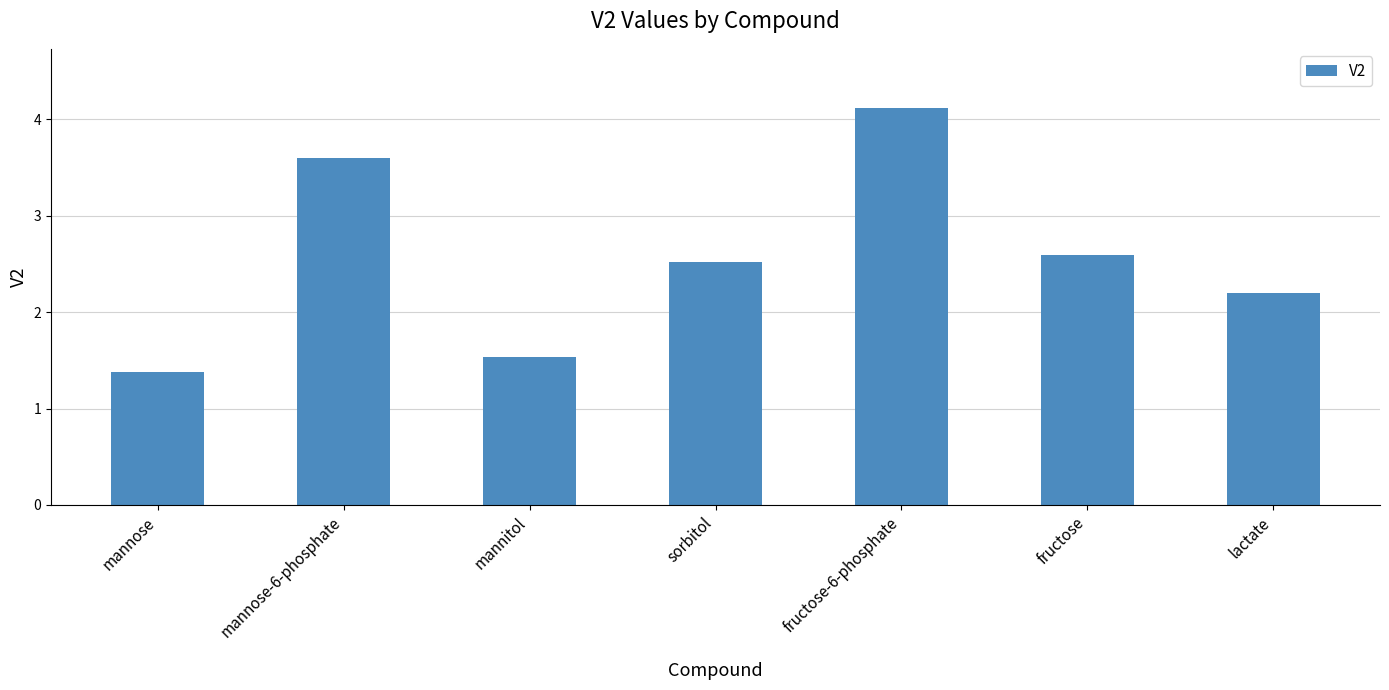

What is the label of the 4th bar from the left?

sorbitol